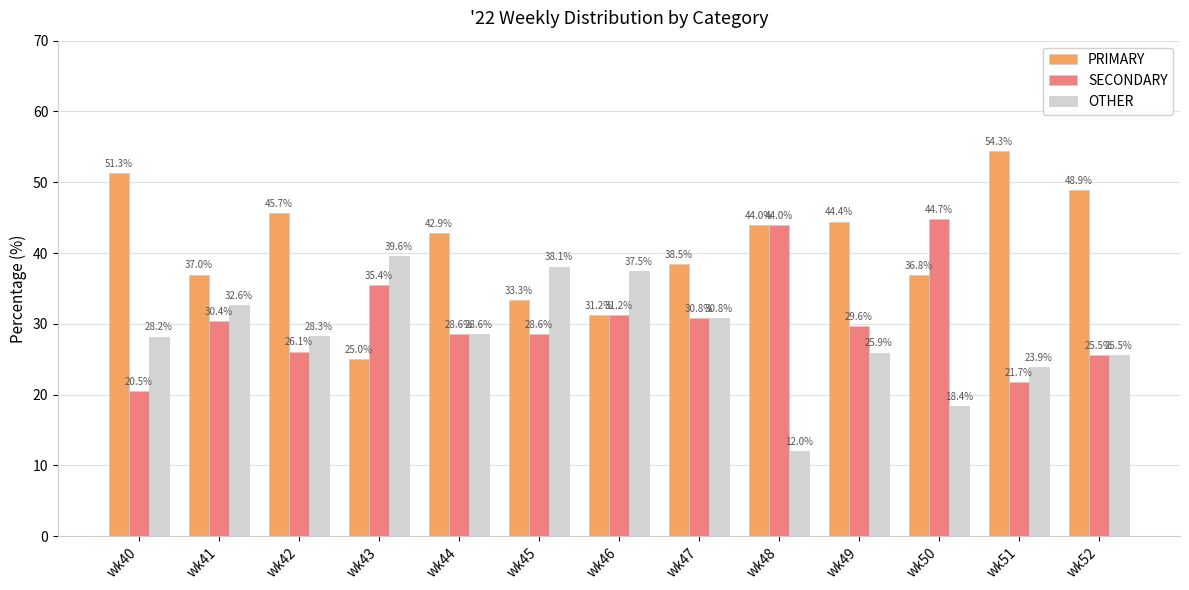

Rank the series by their maximum value, from lowest to highest.

OTHER, SECONDARY, PRIMARY